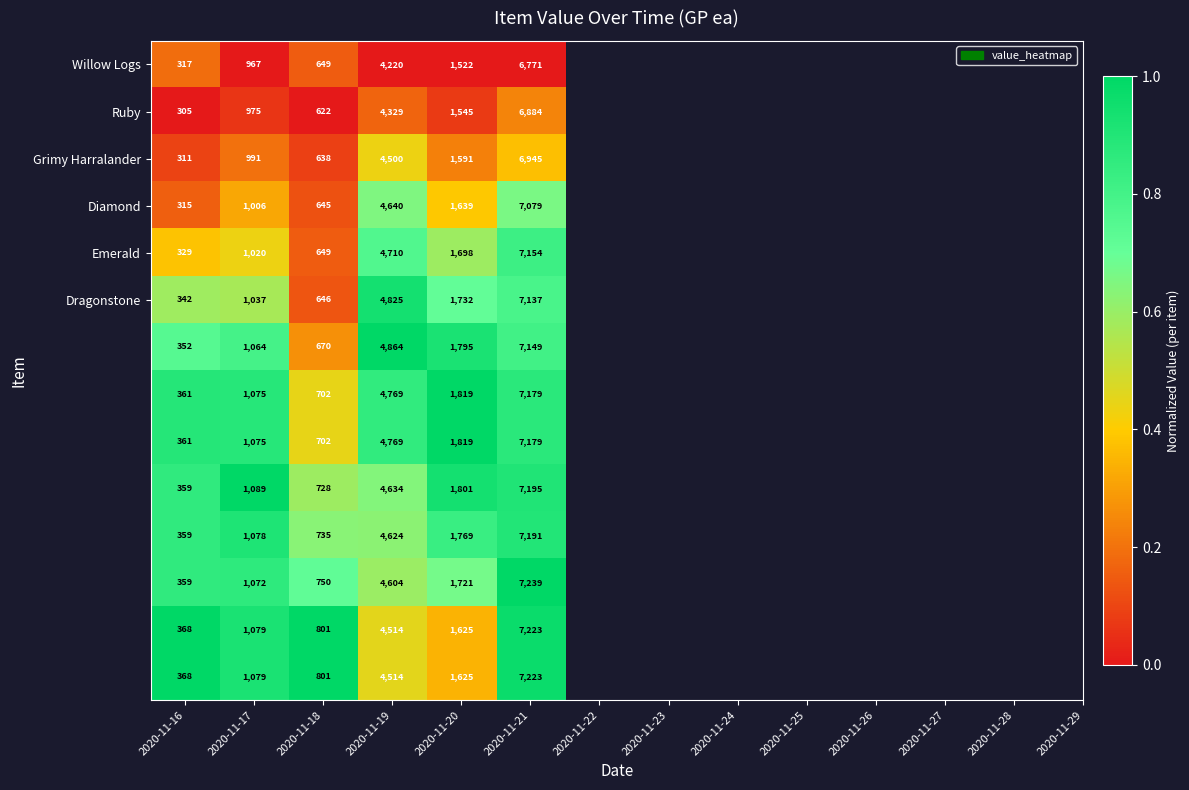

At which category does the chart reach its minimum across all series?

2020-11-16